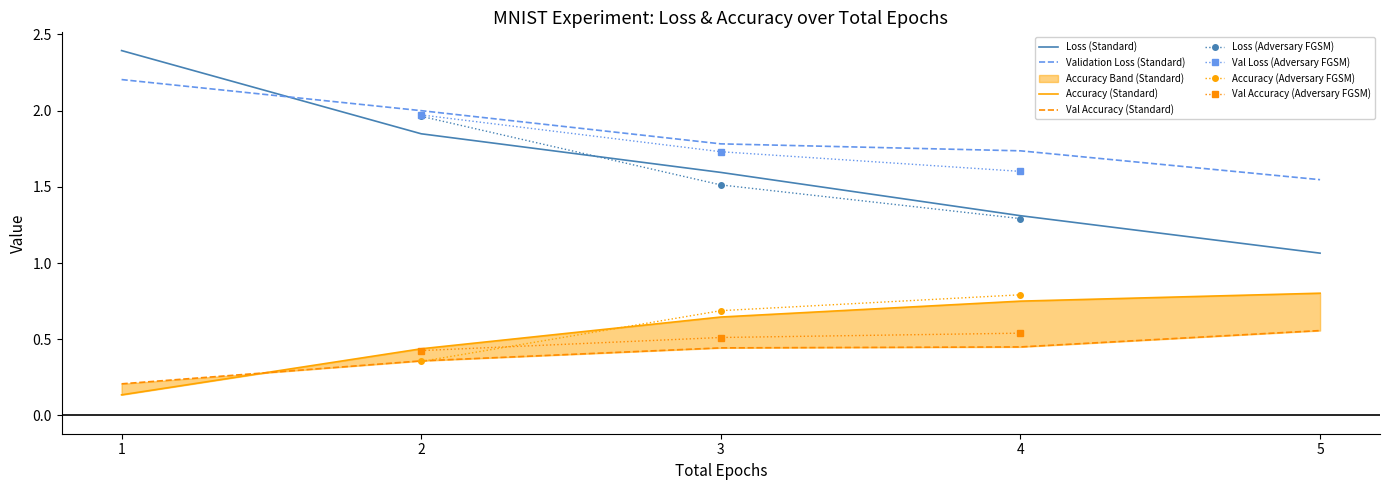

Reading left to right, what are all the values shown in this chart?

Loss: 2.4	2.0	1.8	1.5	1.6	1.3	1.3	1.1
Accuracy: 0.1	0.4	0.4	0.7	0.6	0.8	0.8	0.8
Validation Loss: 2.2	2.0	2.0	1.7	1.8	1.6	1.7	1.5
Validation Accuracy: 0.2	0.4	0.4	0.5	0.4	0.5	0.4	0.6